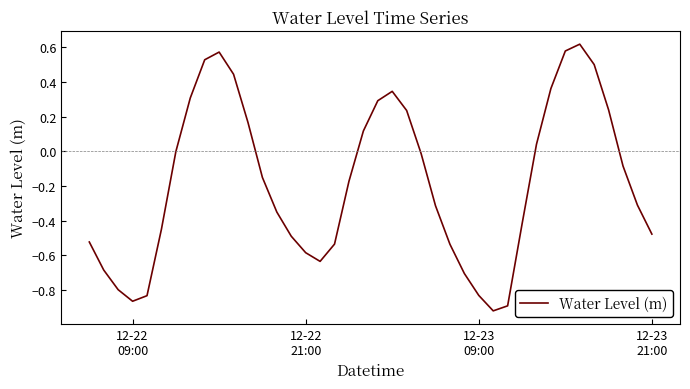

What is the difference between the maximum and minimum values?

1.5